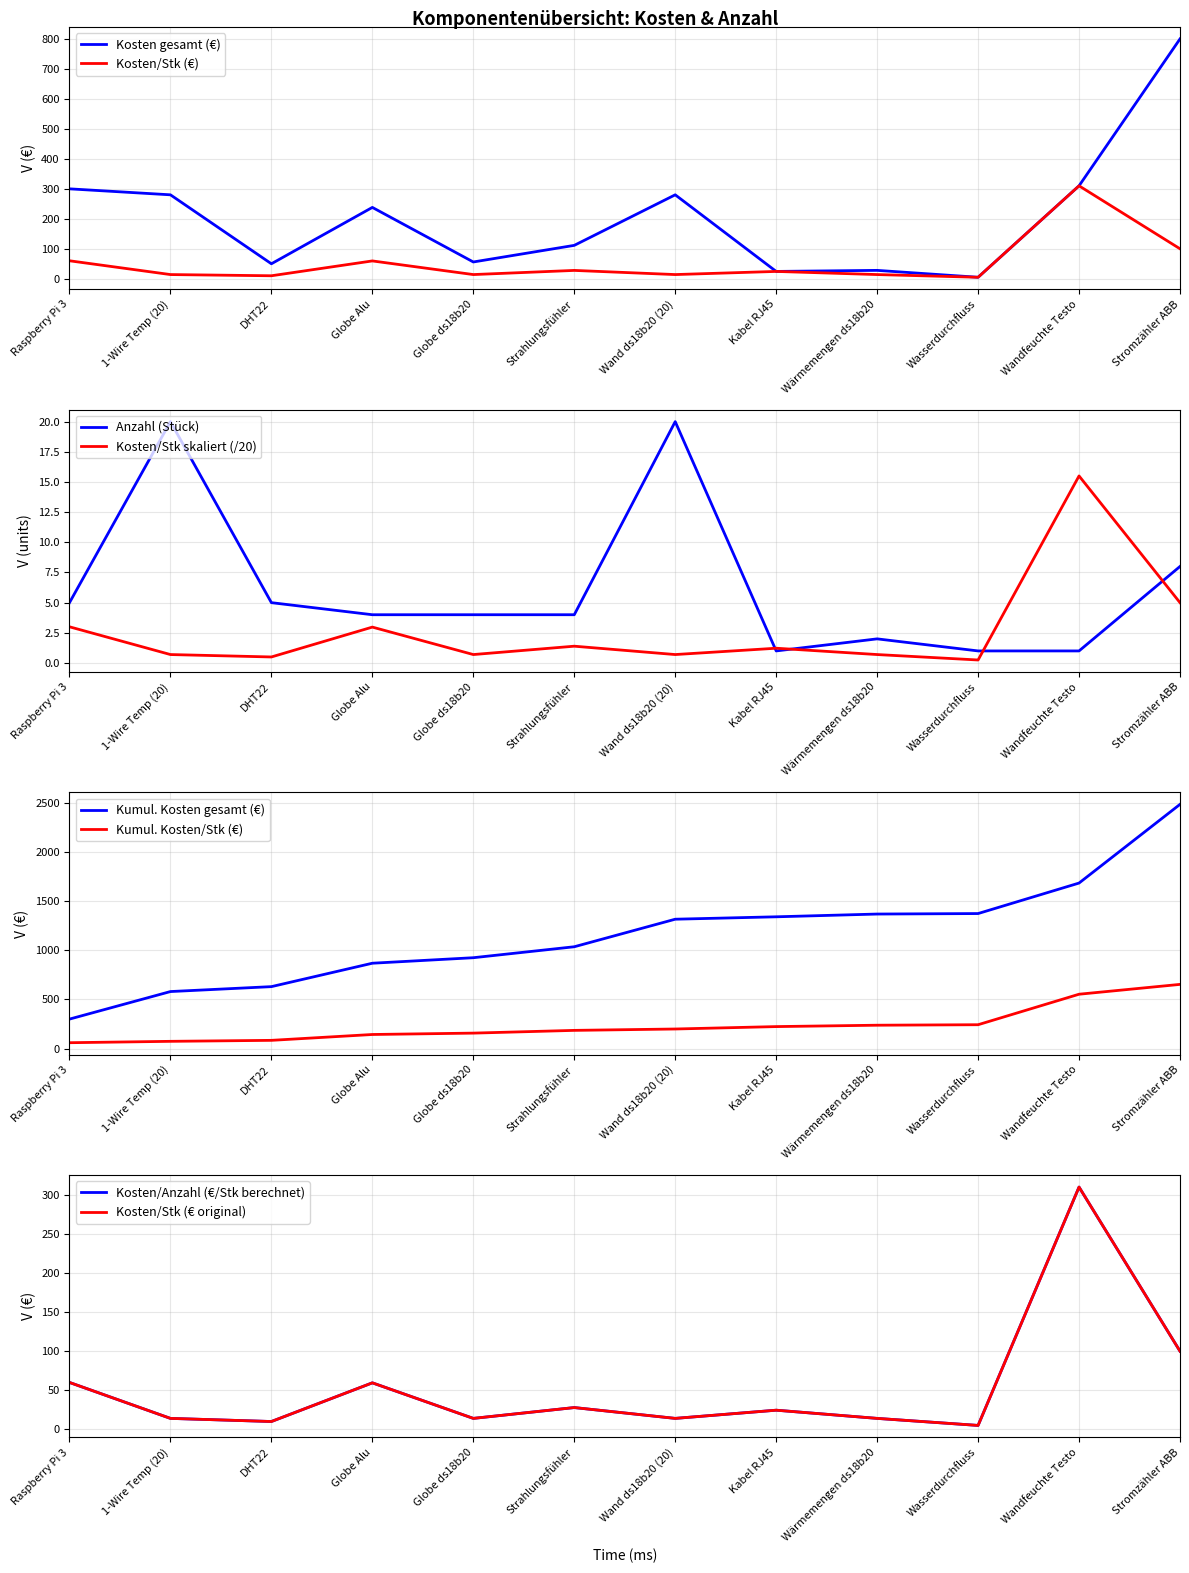

Reading left to right, what are all the values shown in this chart?

Anzahl: 5.0	20.0	5.0	4.0	4.0	4.0	20.0	1.0	2.0	1.0	1.0	8.0
Kosten_Stk: 3.0	0.7	0.5	3.0	0.7	1.4	0.7	1.2	0.7	0.2	15.5	5.0
Kosten: 299.9	280.0	50.0	238.0	56.0	111.4	280.0	24.5	28.0	5.0	310.0	800.0